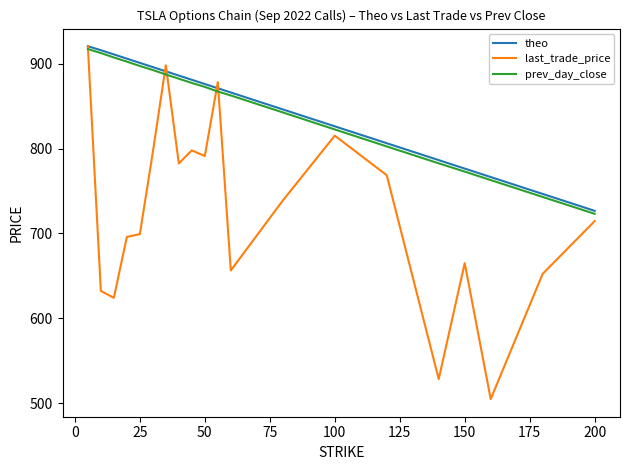

Which series has the widest spread of values?

last_trade_price